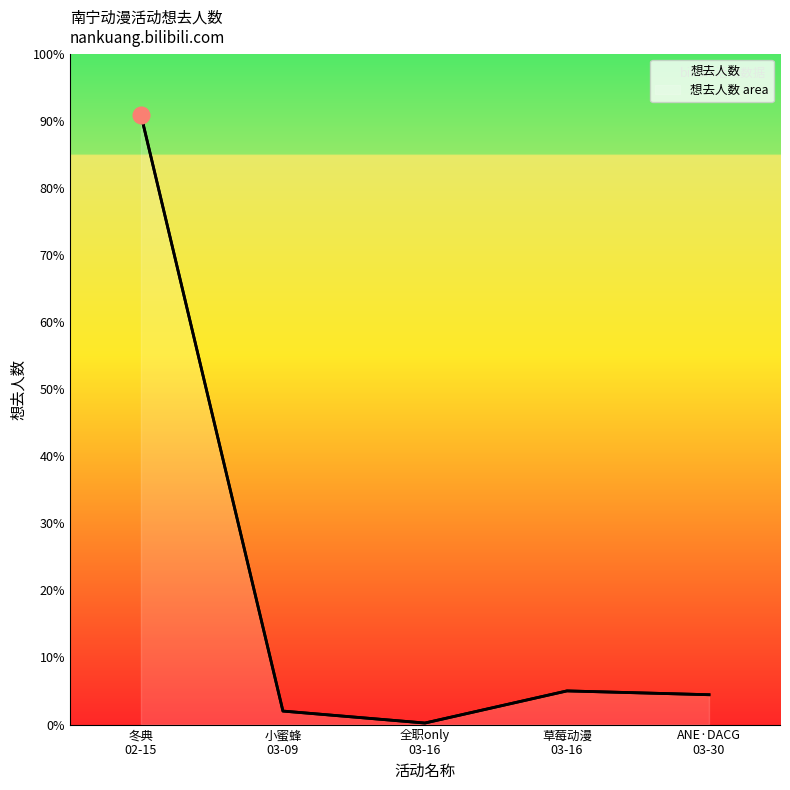

What is the smallest value displayed?

24